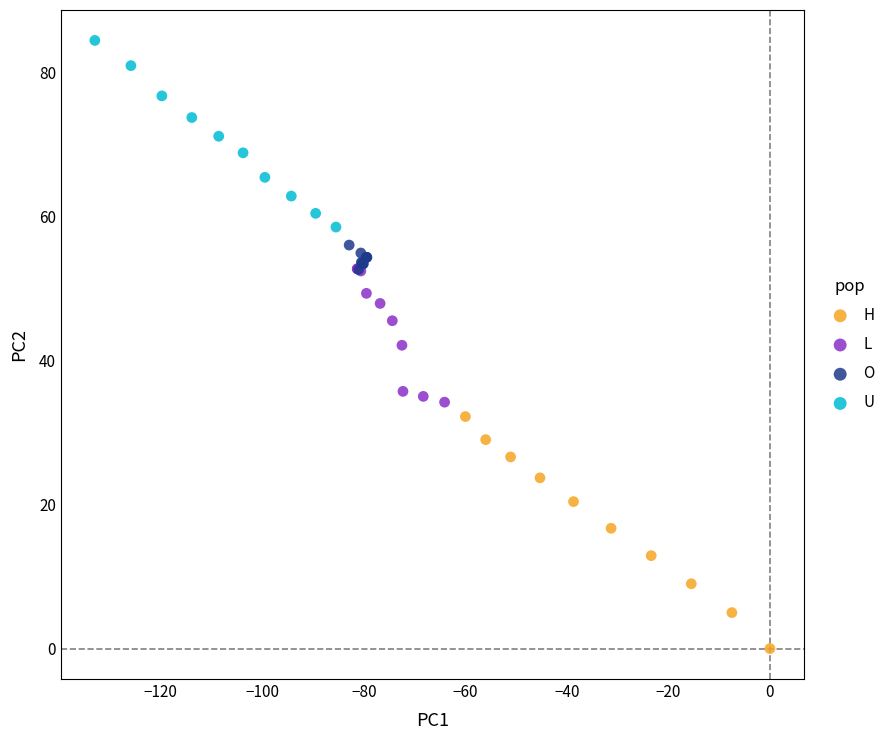

Which series reaches the maximum Y coordinate?

U